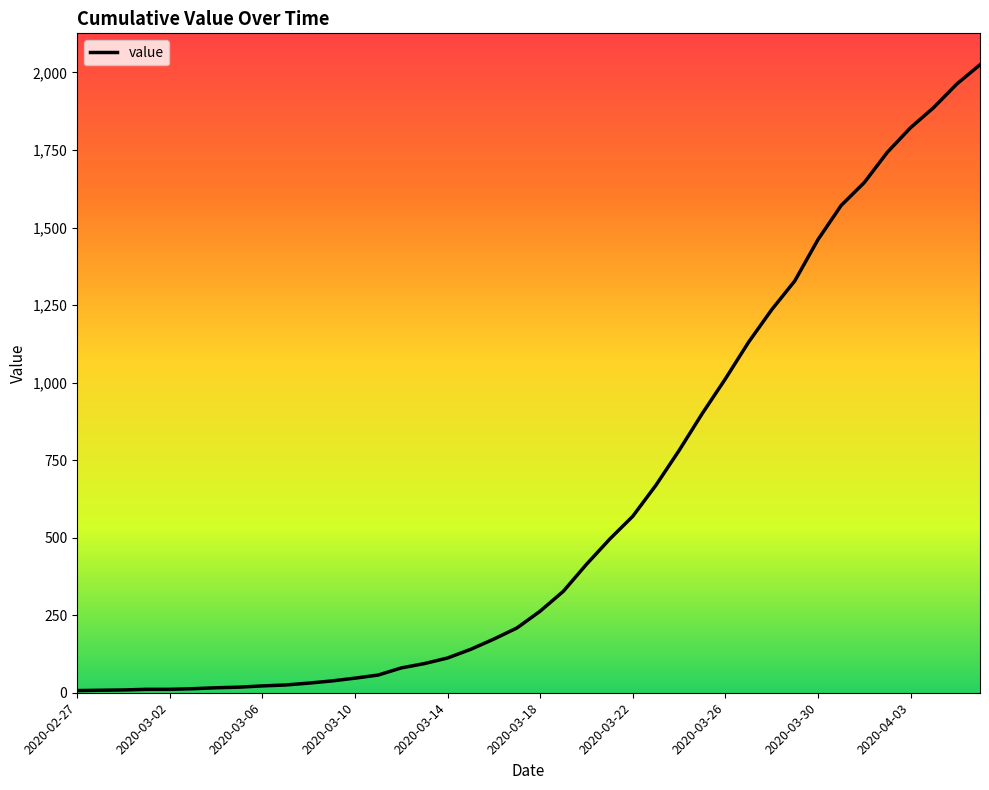

What is the difference between the maximum and minimum values?

2018